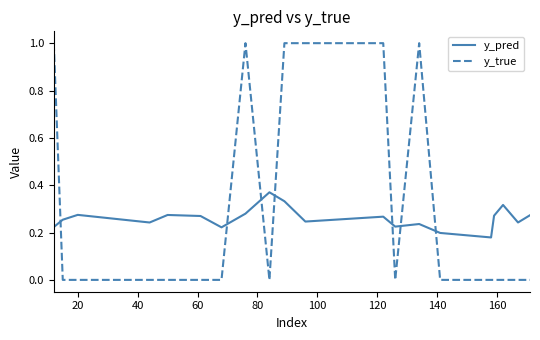

What are all the series names shown in the legend?

y_pred, y_true